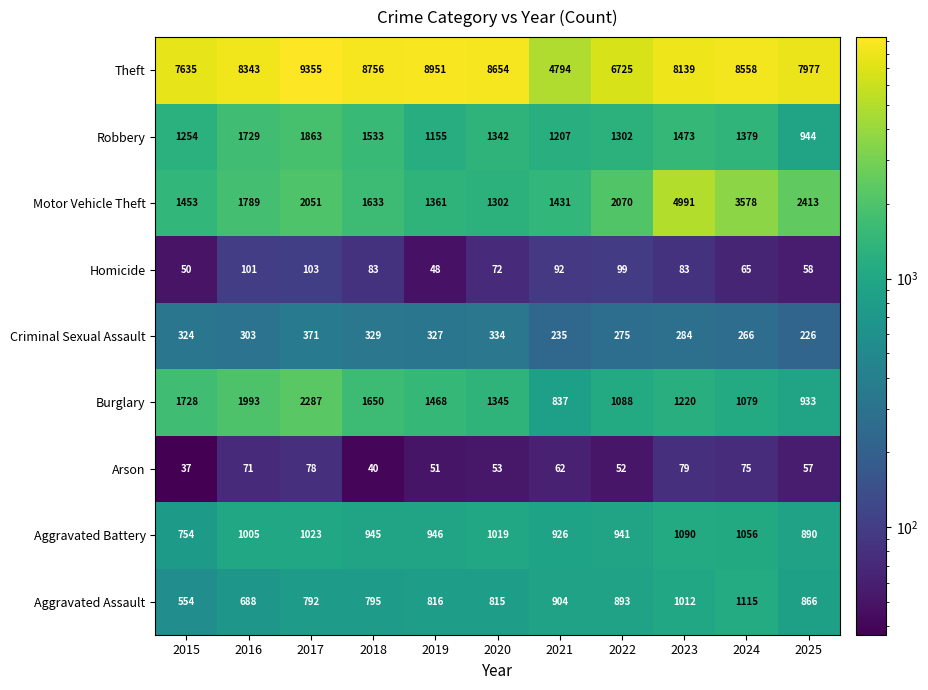

At 2025, list the series in order from smallest to largest.

Arson, Homicide, Criminal Sexual Assault, Aggravated Assault, Aggravated Battery, Burglary, Robbery, Motor Vehicle Theft, Theft